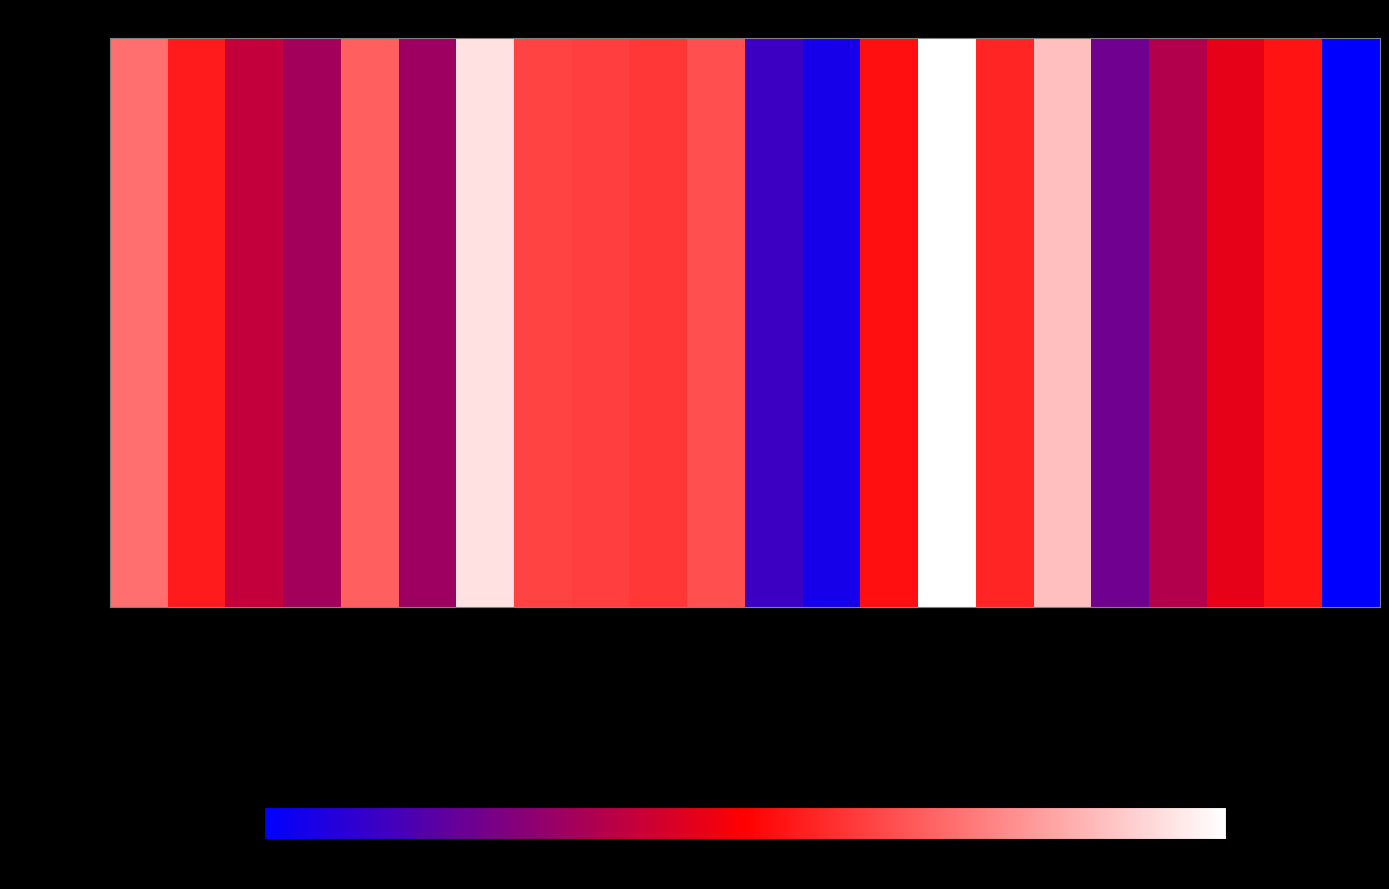

True or false: the data shows 0.0 at LV_6240-45_0_4_line_13.

False